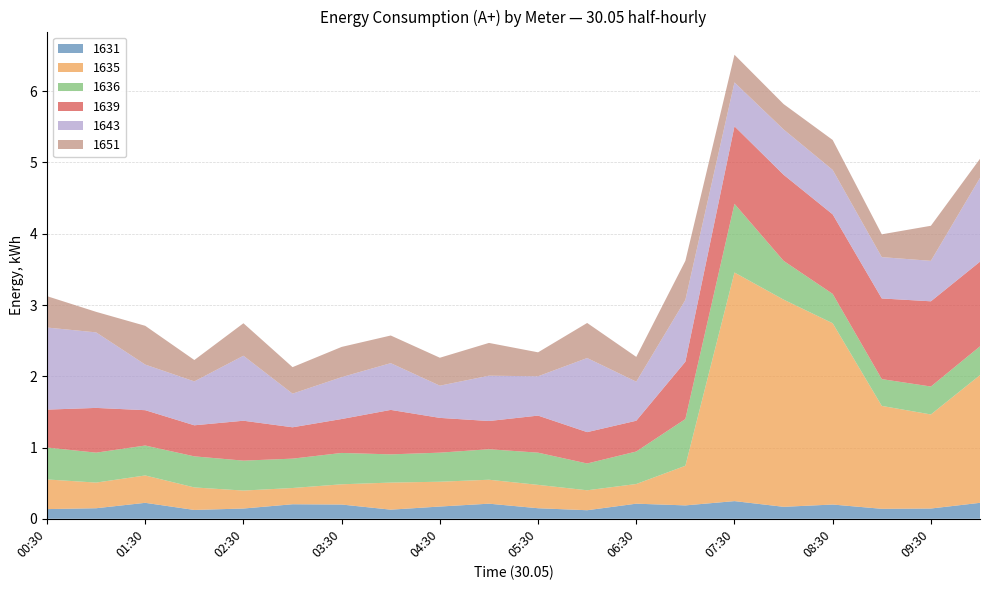

Reading left to right, what are all the values shown in this chart?

1631: 0.1	0.1	0.2	0.1	0.1	0.2	0.2	0.1	0.2	0.2	0.1	0.1	0.2	0.2	0.2	0.2	0.2	0.1	0.1	0.2
1635: 0.4	0.4	0.4	0.3	0.3	0.2	0.3	0.4	0.3	0.3	0.3	0.3	0.3	0.6	3.2	2.9	2.5	1.4	1.3	1.8
1636: 0.4	0.4	0.4	0.4	0.4	0.4	0.4	0.4	0.4	0.4	0.5	0.4	0.5	0.7	1.0	0.5	0.4	0.4	0.4	0.4
1639: 0.5	0.6	0.5	0.4	0.6	0.4	0.5	0.6	0.5	0.4	0.5	0.4	0.4	0.8	1.1	1.2	1.1	1.1	1.2	1.2
1643: 1.2	1.1	0.6	0.6	0.9	0.5	0.6	0.7	0.5	0.6	0.6	1.0	0.5	0.9	0.6	0.6	0.6	0.6	0.6	1.2
1651: 0.4	0.3	0.5	0.3	0.5	0.4	0.4	0.4	0.4	0.5	0.3	0.5	0.3	0.5	0.4	0.4	0.4	0.3	0.5	0.3